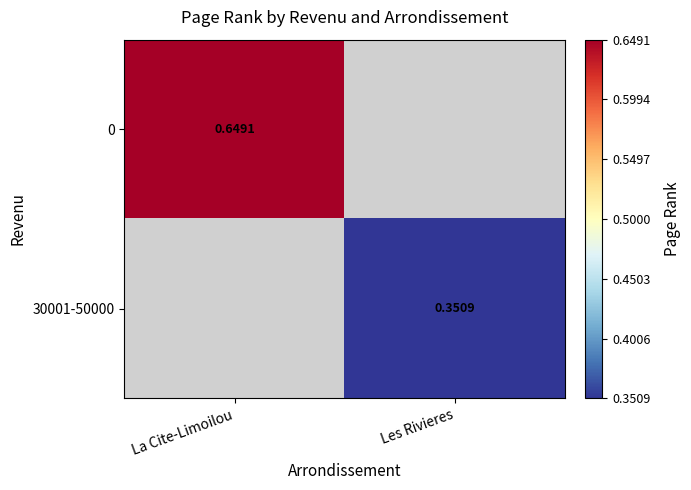

Which category has the lowest value across all series?

Les Rivieres